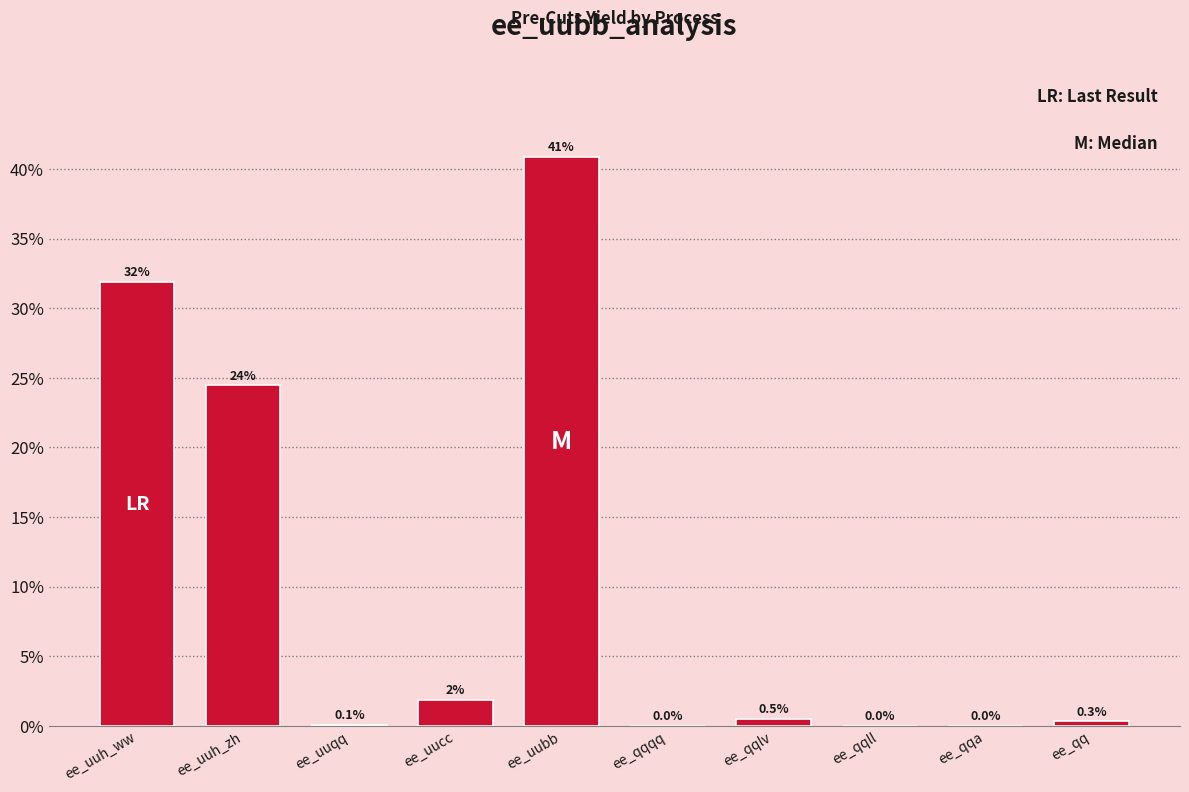

What is the sum of the values at ee_qq and ee_uuh_ww?

32.2